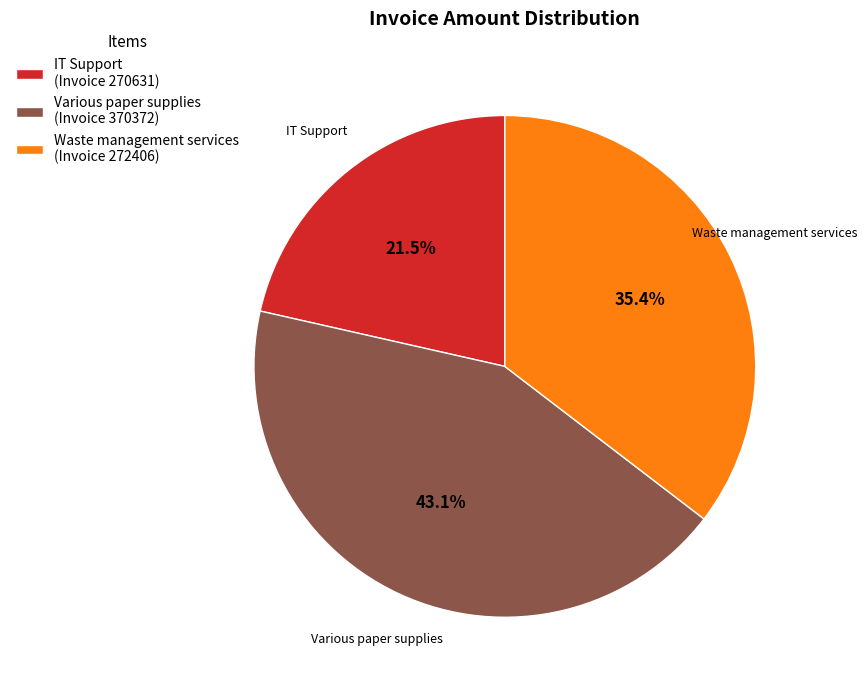

Combined, what portion of the pie is IT Support (Invoice 270631) and Waste management services (Invoice 272406)?

56.9%